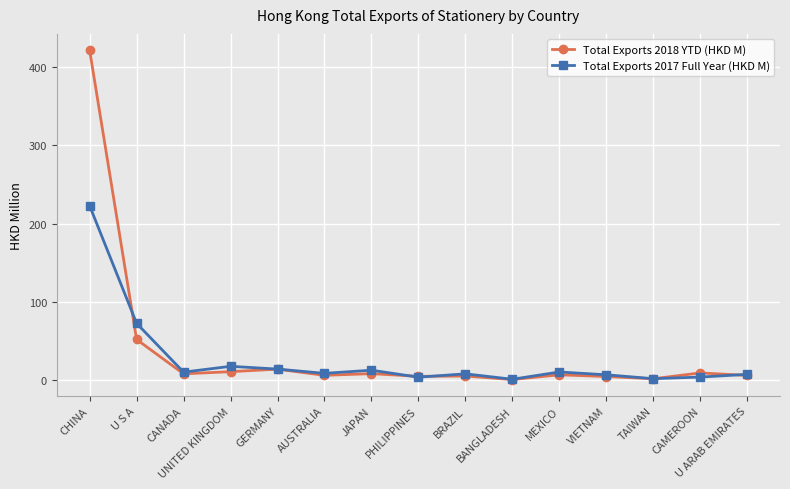

Does the chart display data point markers on the line(s)?

Yes